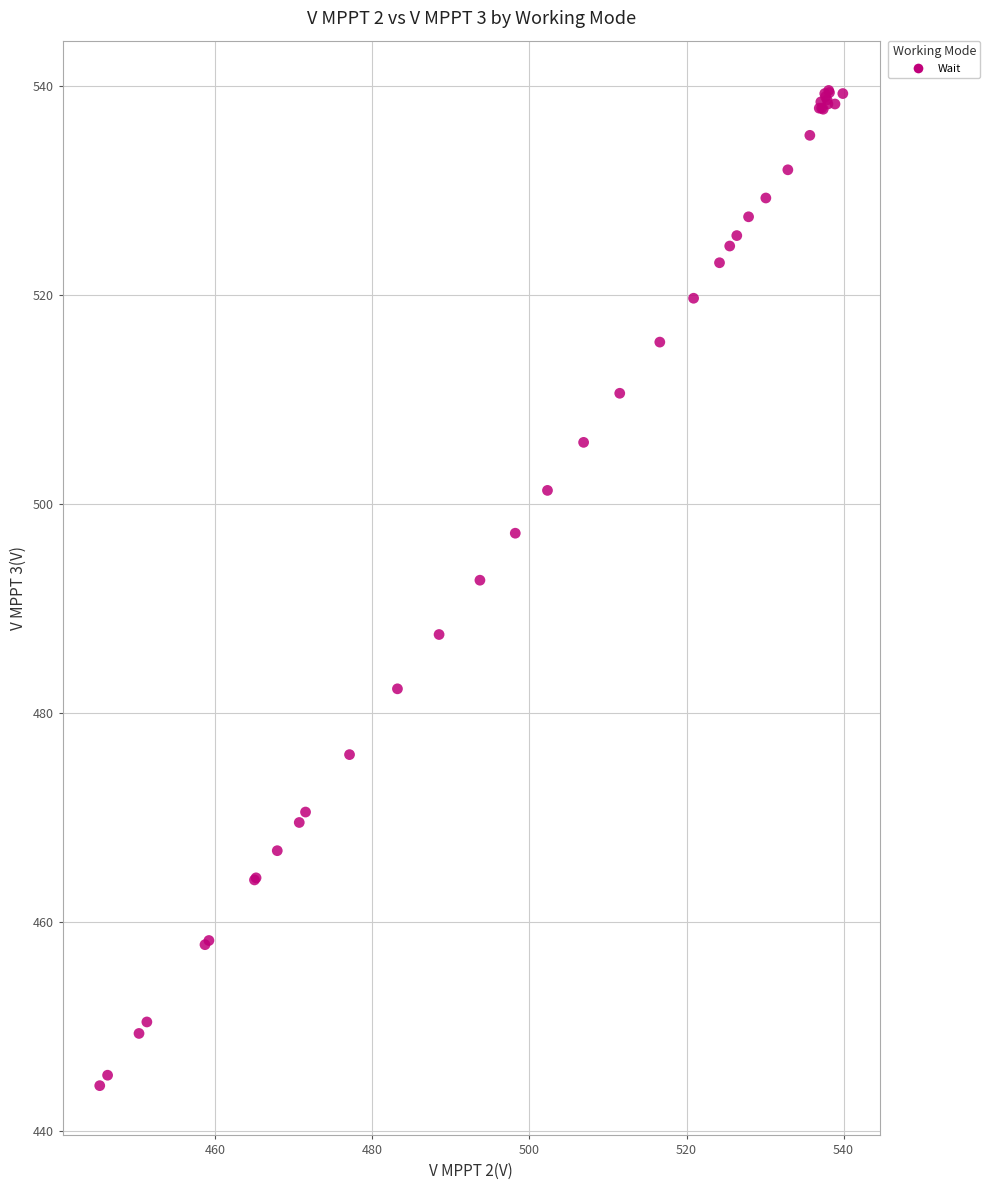

What Y value in the scatter plot is closest to 491?

492.7